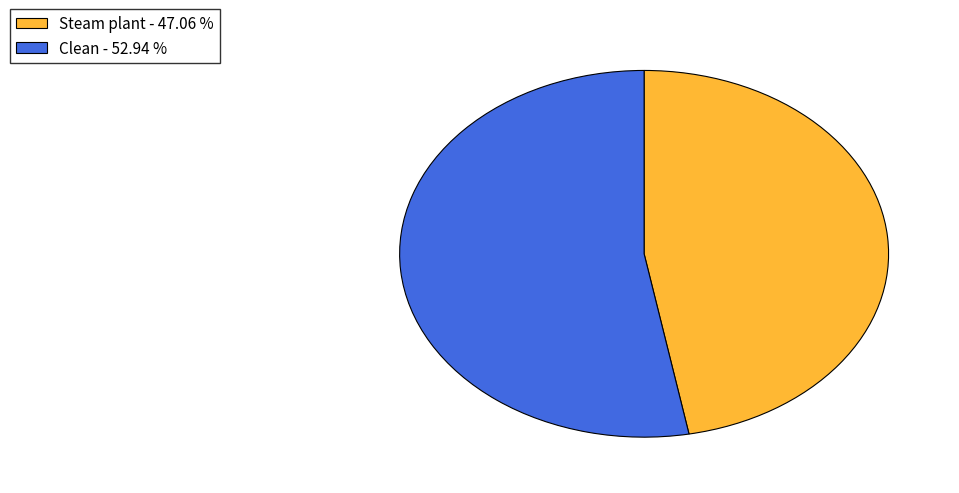

Is the sum of Steam plant - 47.06 % and Clean - 52.94 % greater than half?

Yes